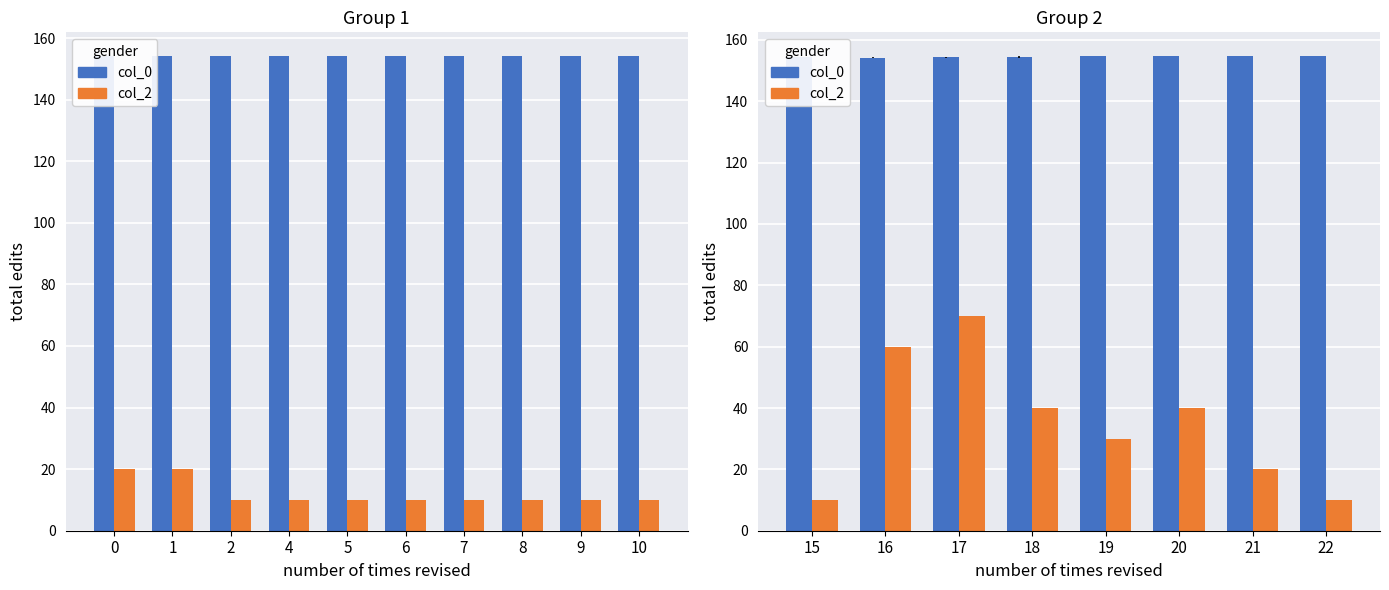

How many groups of bars are there?

8